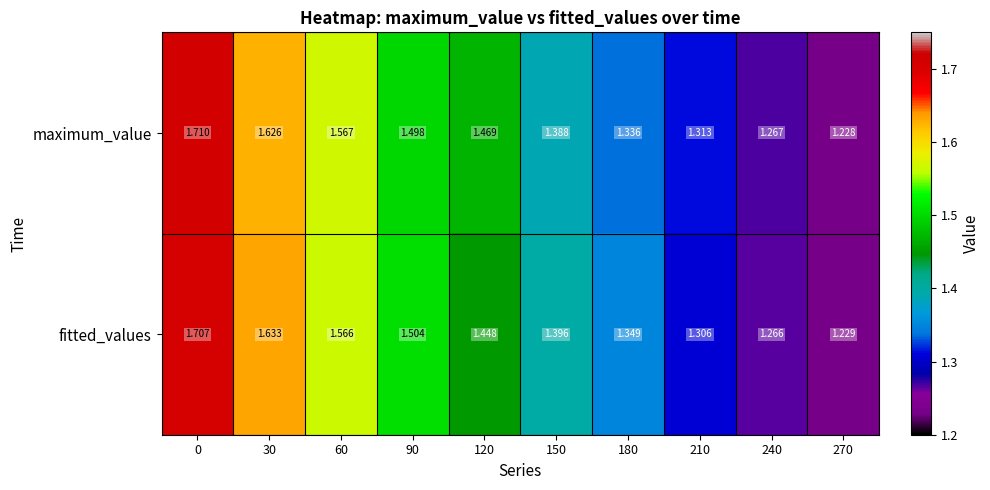

Rank the series at 270 from lowest to highest value.

maximum_value, fitted_values